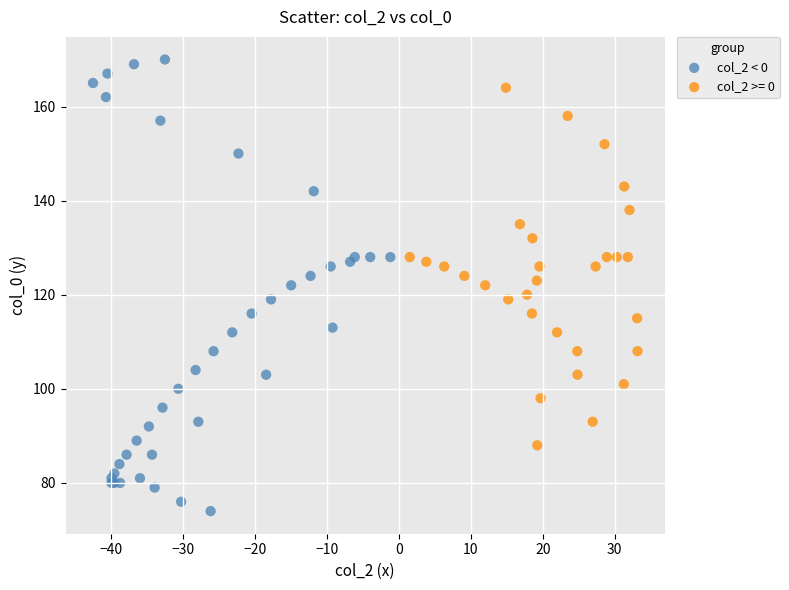

Which series has the largest Y range (max minus min)?

col_2 < 0